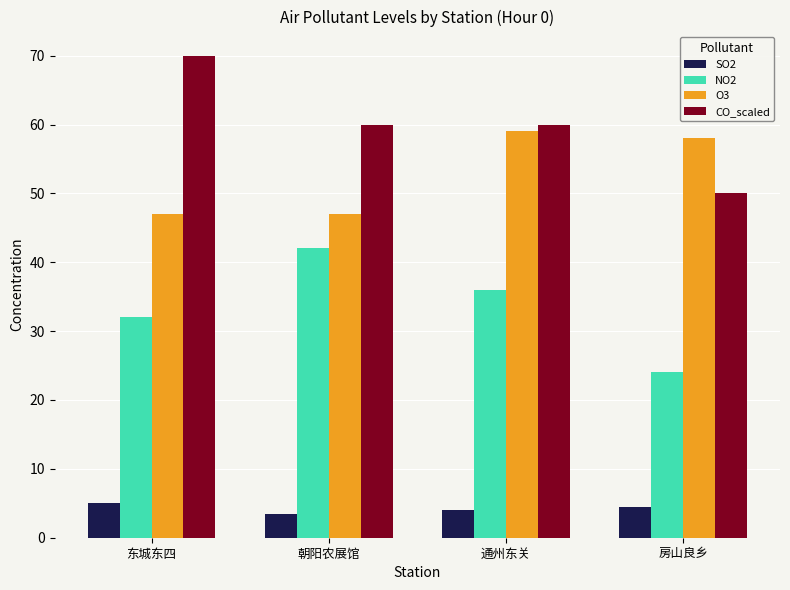

Which series has the largest total across all categories?

CO_scaled